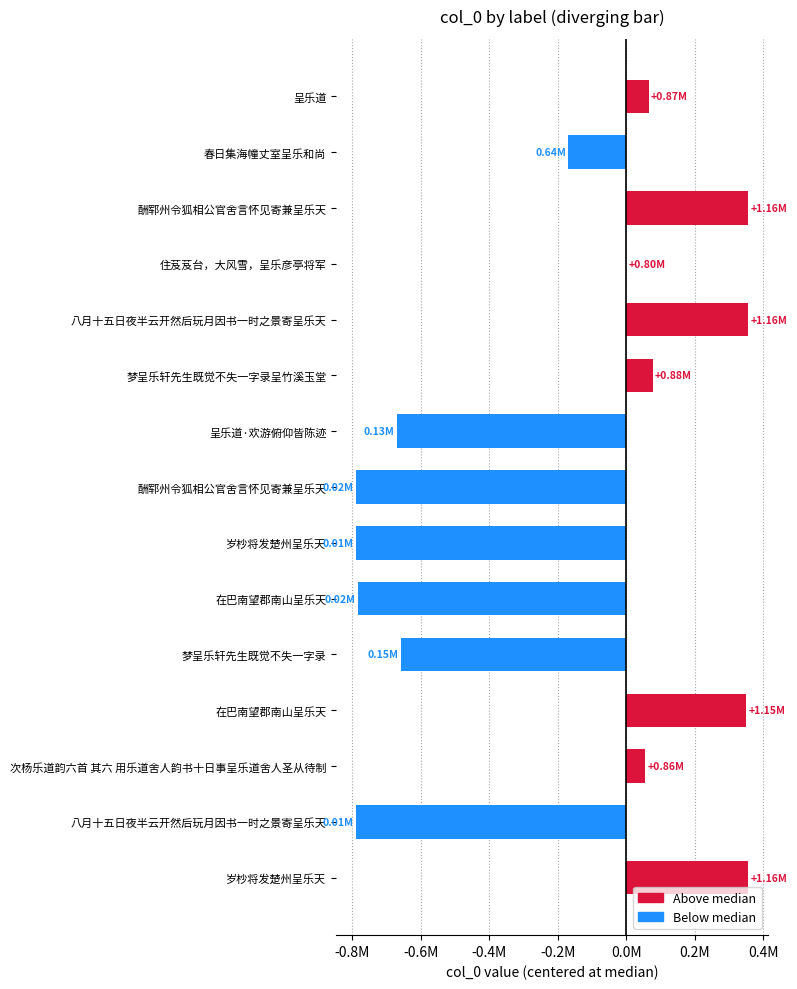

What is the smallest value displayed?

-789397